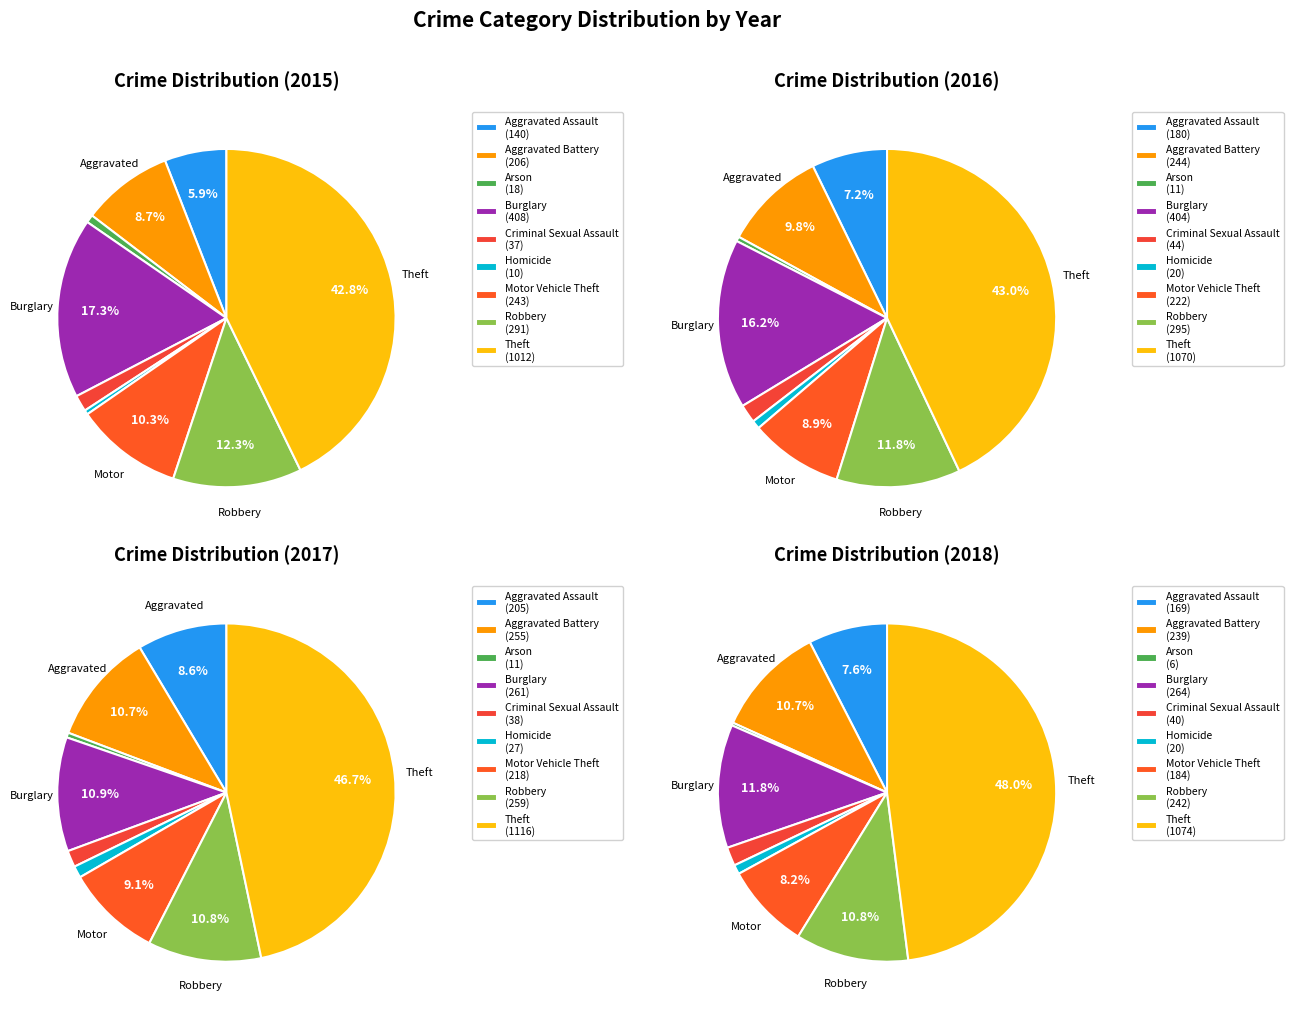

Which slice is the largest?

Theft